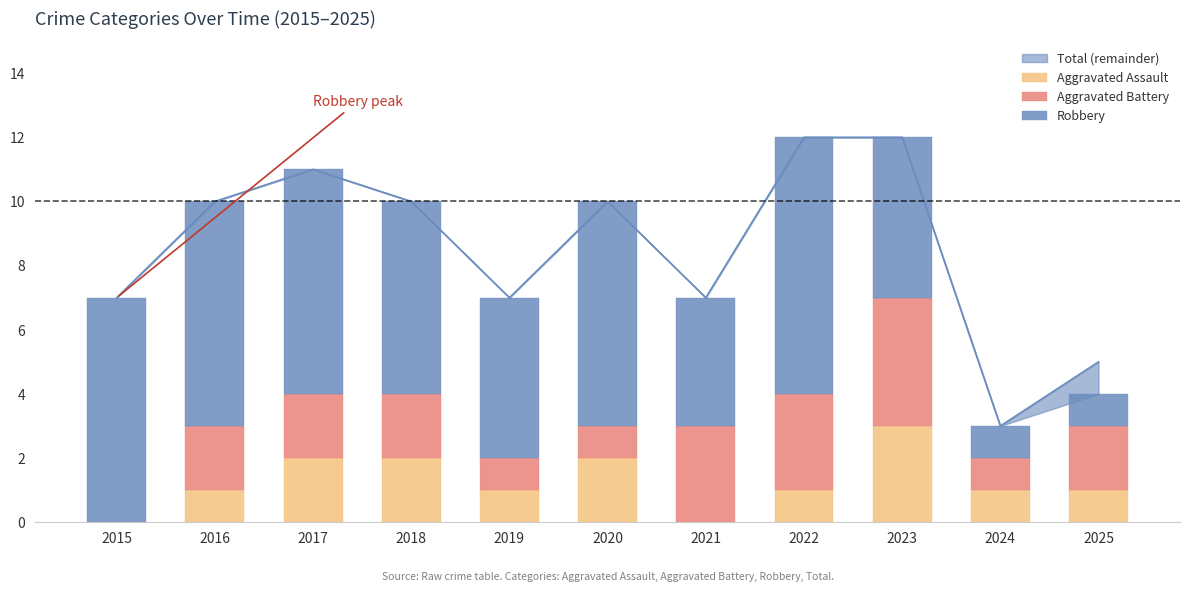

How many groups of bars are there?

11